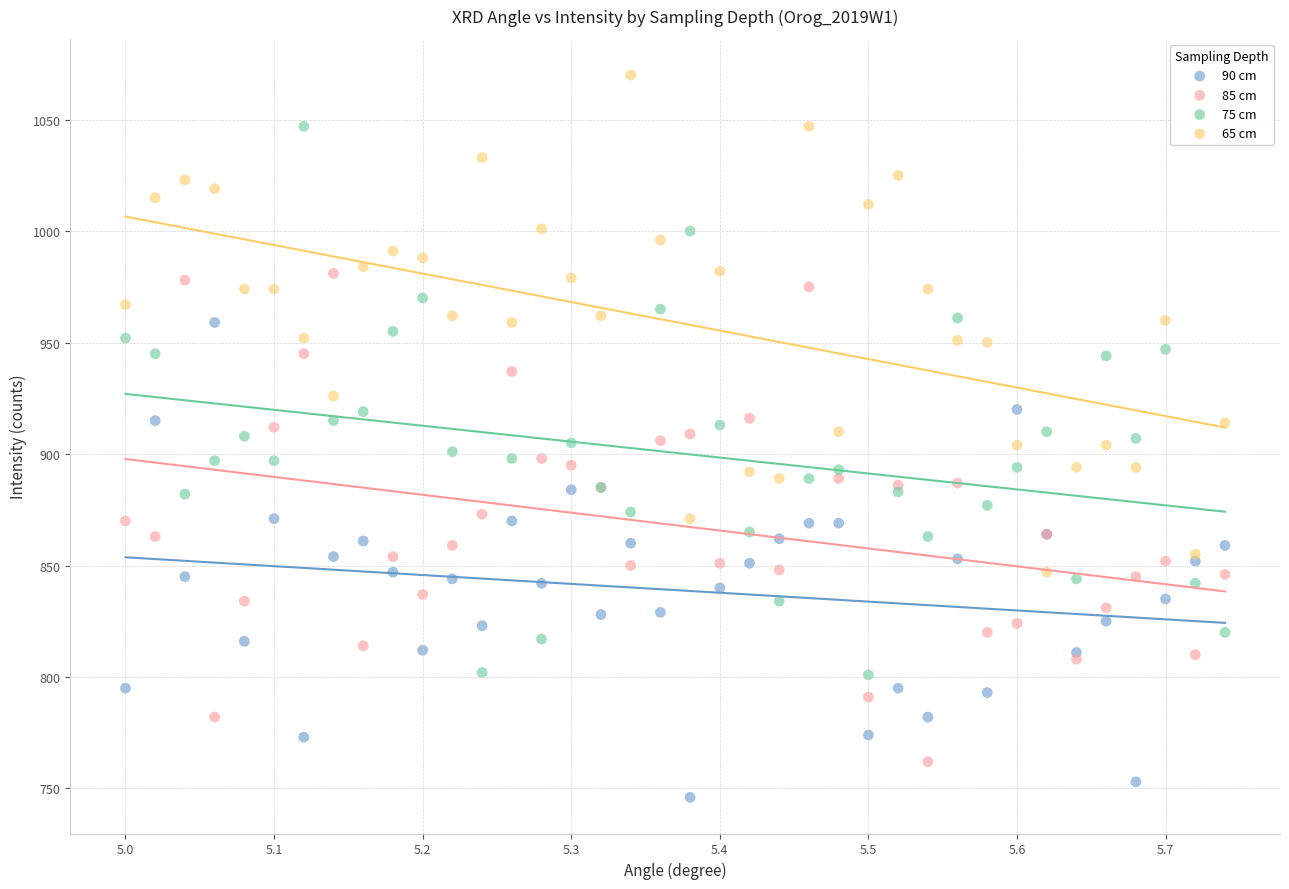

Which series contains the lowest Y value?

90 cm